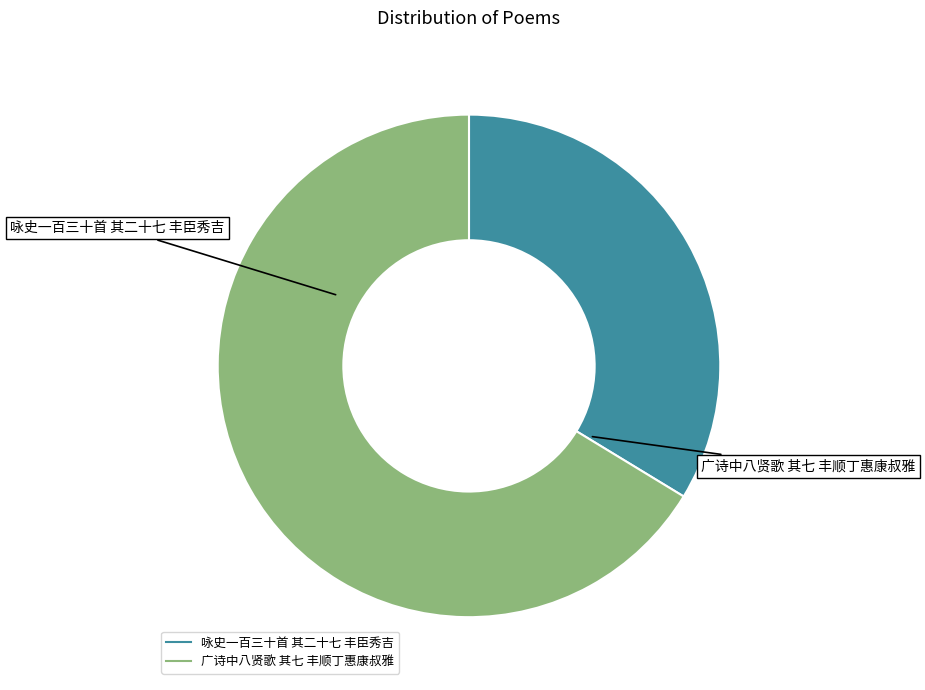

True or false: 咏史一百三十首 其二十七 丰臣秀吉 accounts for 34% of the total.

True